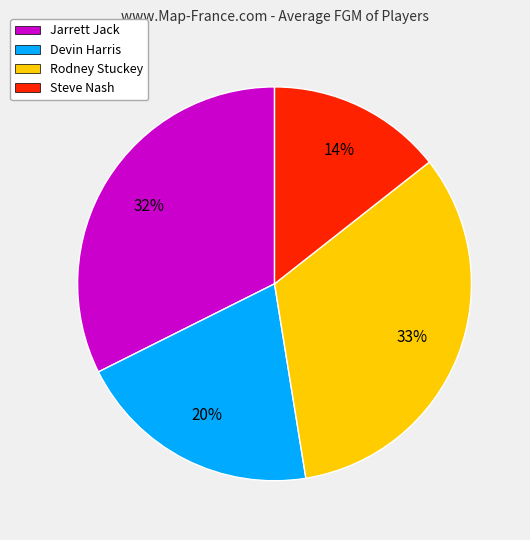

What is the largest slice in the pie chart?

Rodney Stuckey